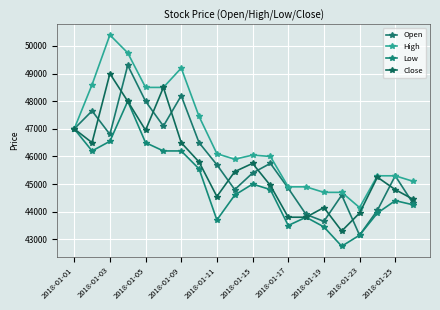

At which label is Close closest to 46150?

2018-01-03